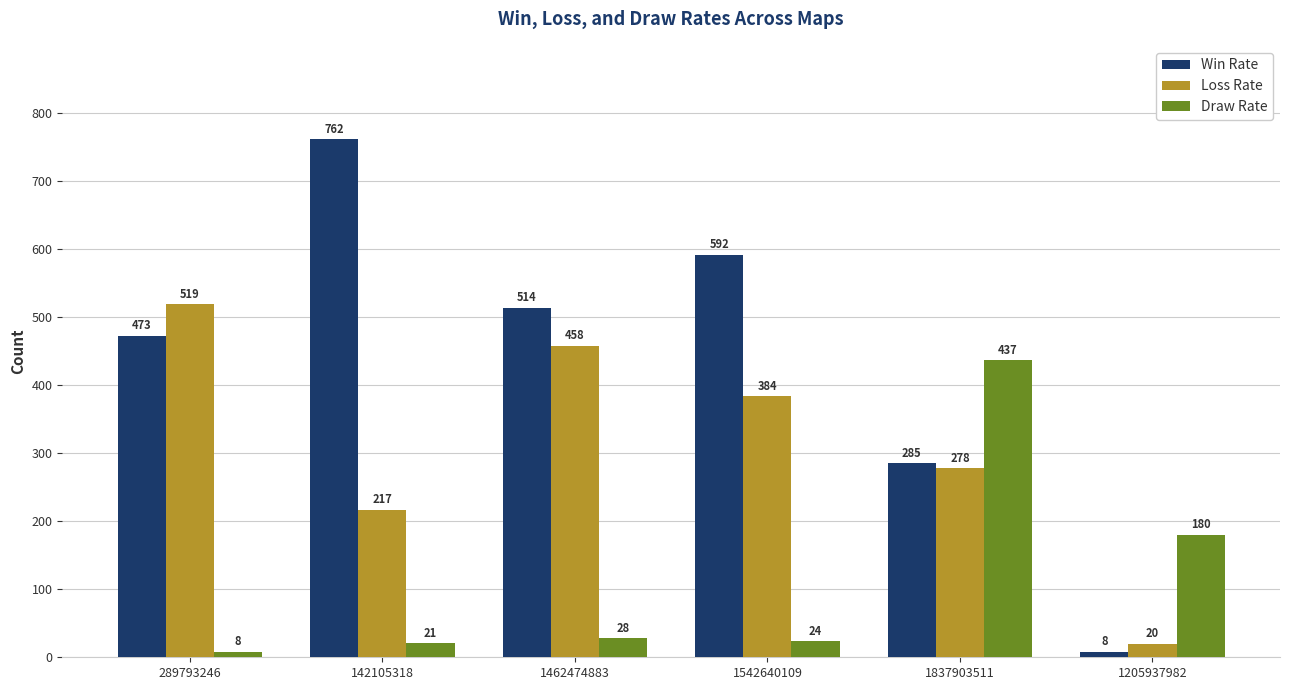

Count the Loss Rate values in the range 217 to 458.

4